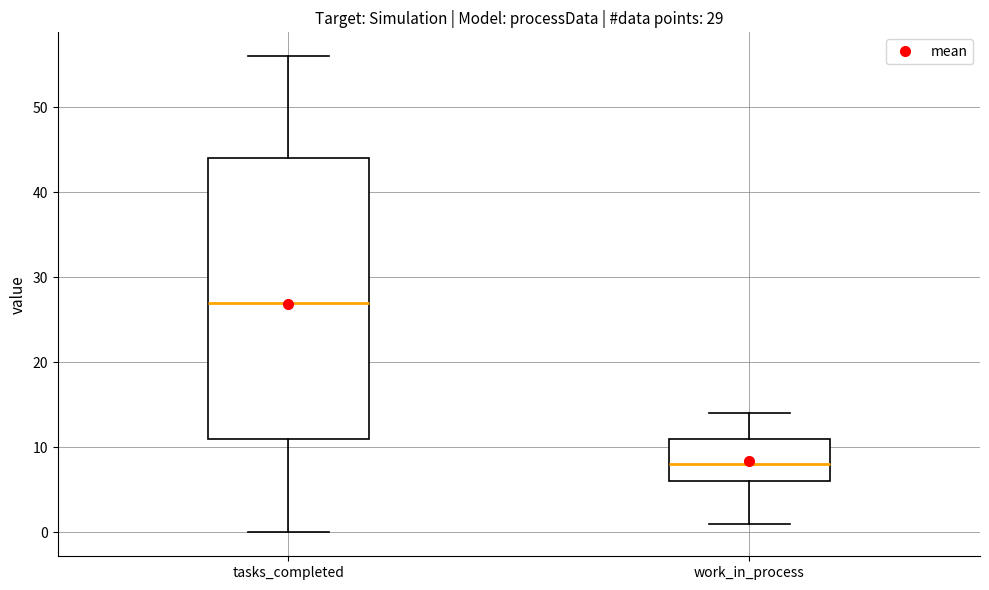

Comparing the boxes themselves (not the whiskers), which one is the tallest?

tasks_completed